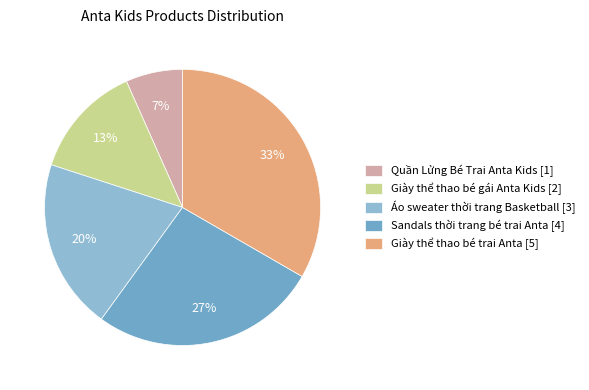

How many slices are in this pie chart?

5